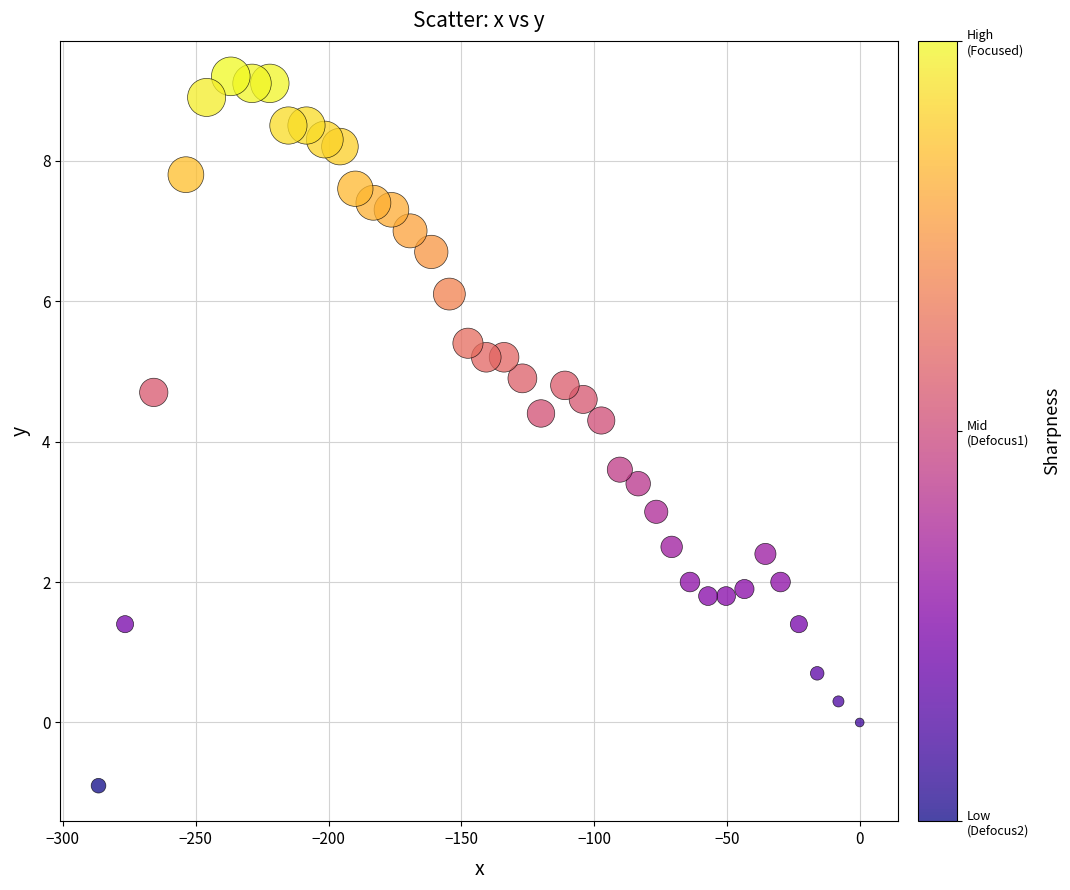

What is the range of X values (max minus min)?

286.6